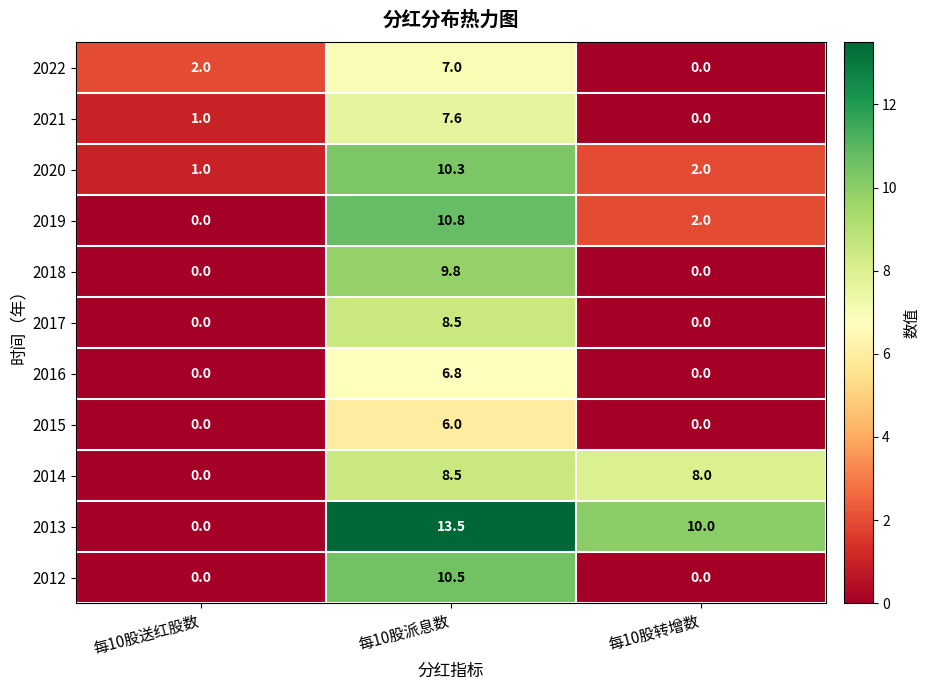

What is the difference between the maximum and minimum values in the 2016 series?

6.8